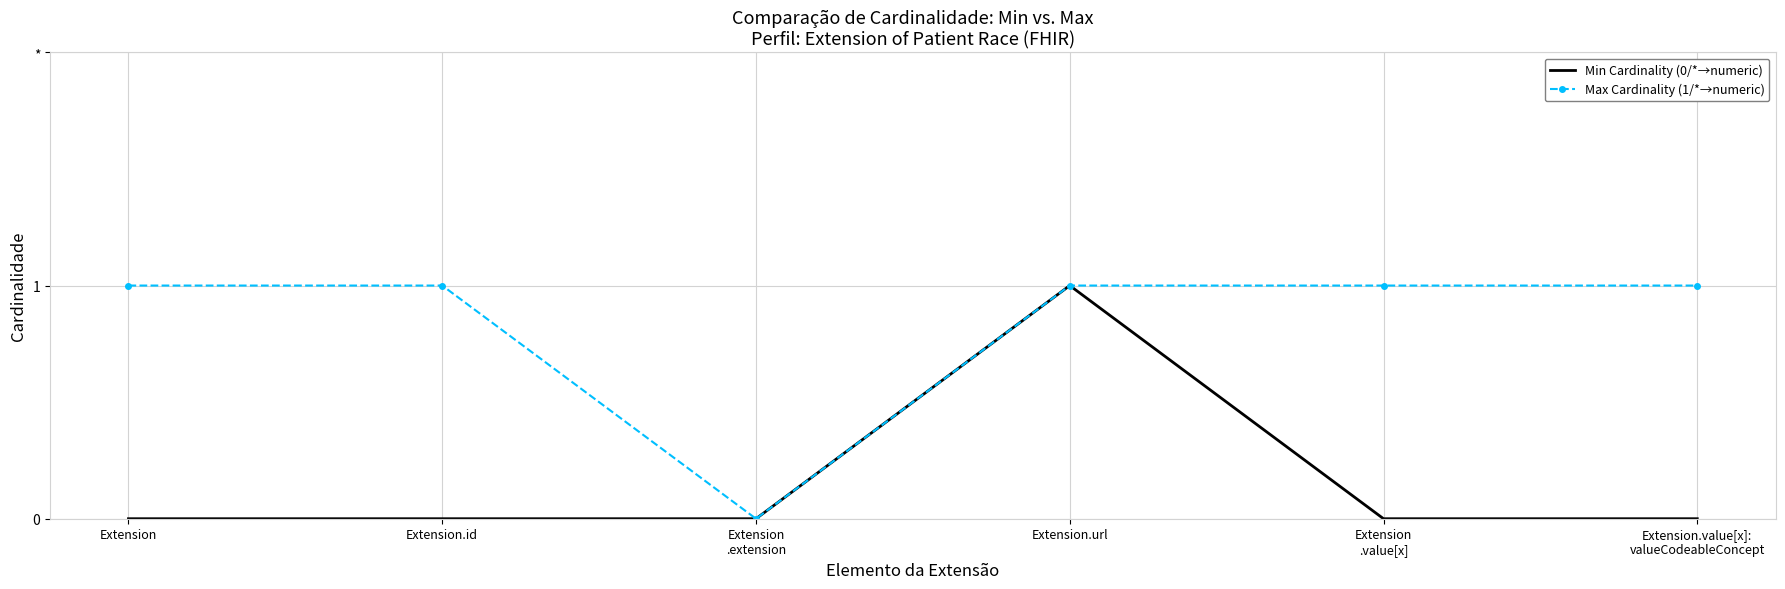

Which category has the highest value in the Min Cardinality (0/*→numeric) series?

Extension.url